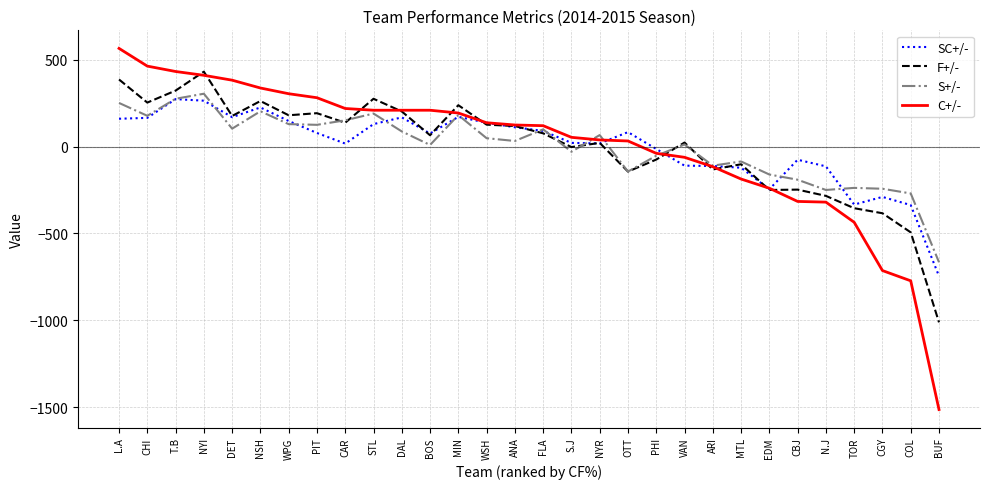

What is the maximum value for C+/-?

565